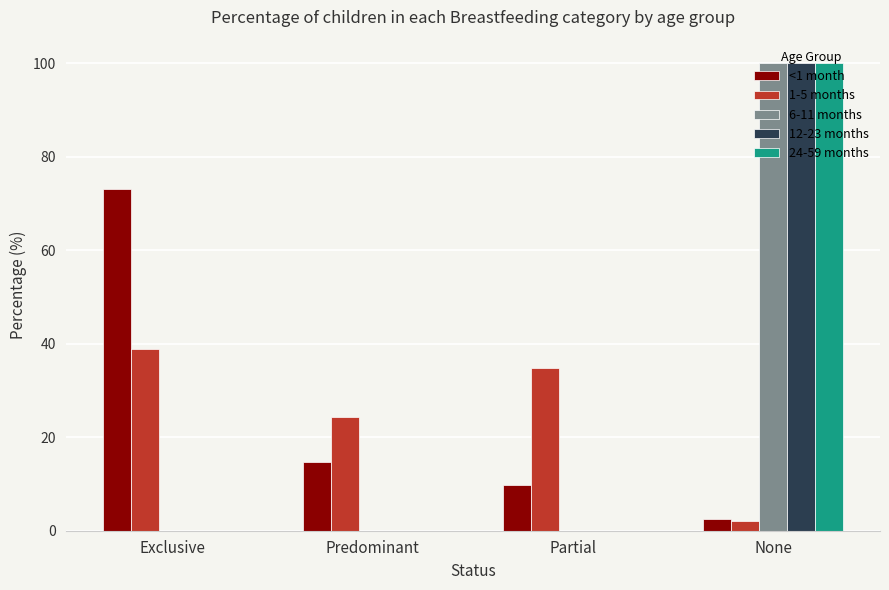

How many groups of bars are there?

4